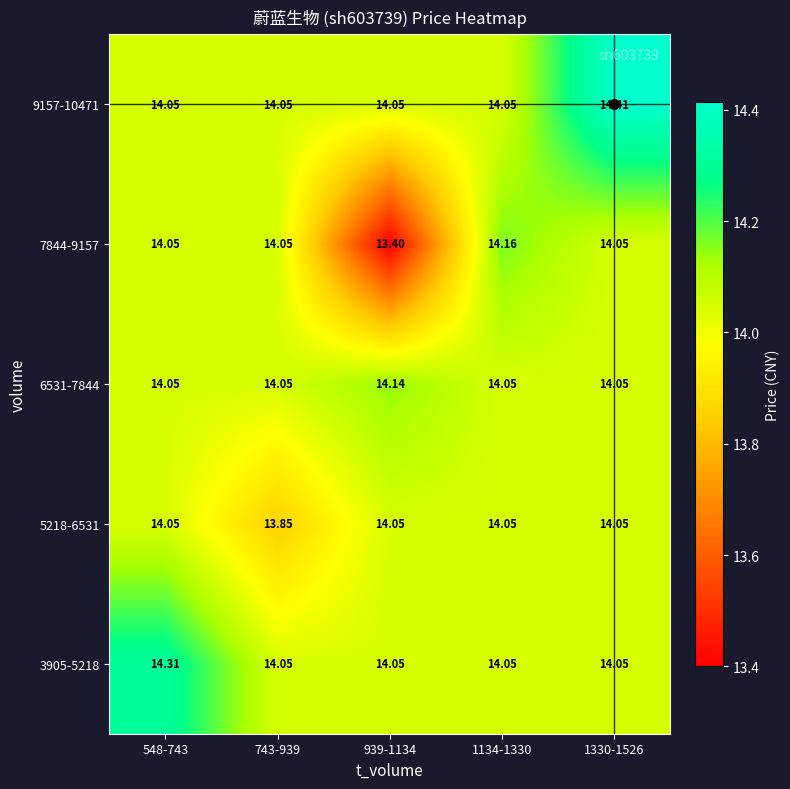

What is the minimum value shown in the chart?

13.4